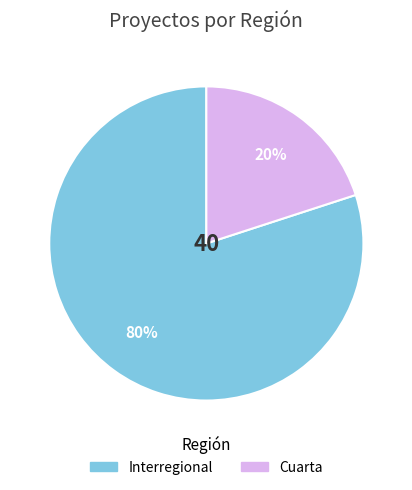

What is the smallest slice in the pie chart?

Cuarta